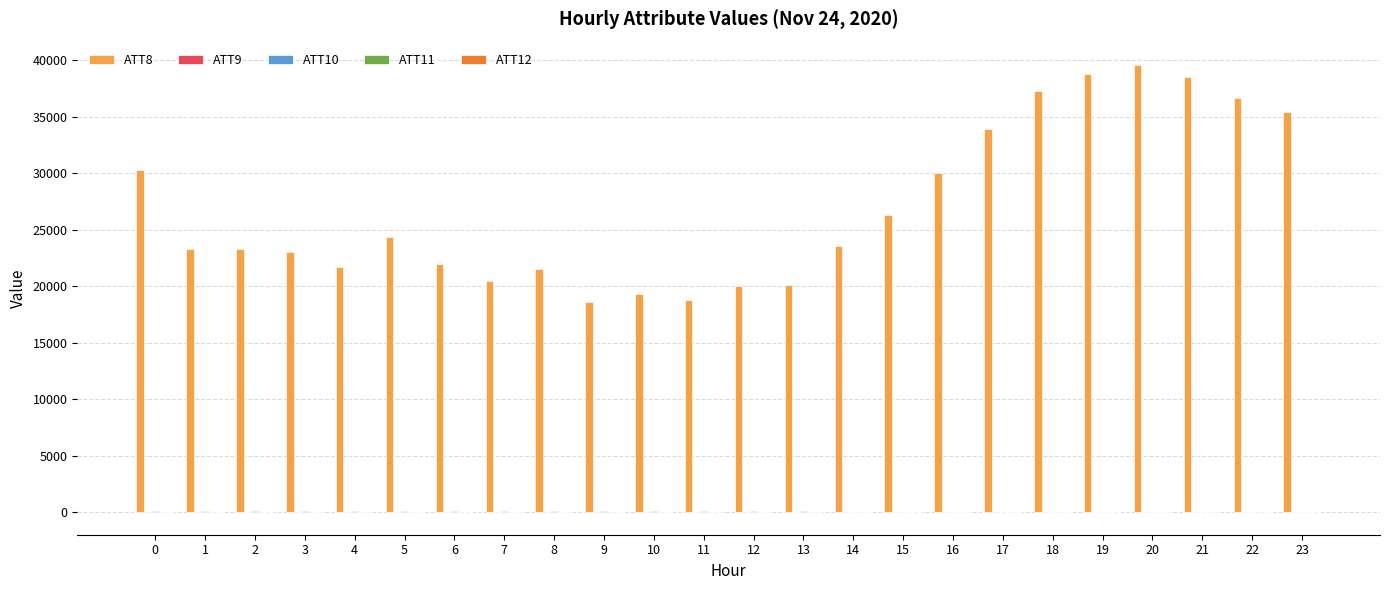

What is the maximum value shown in the chart?

39600.0